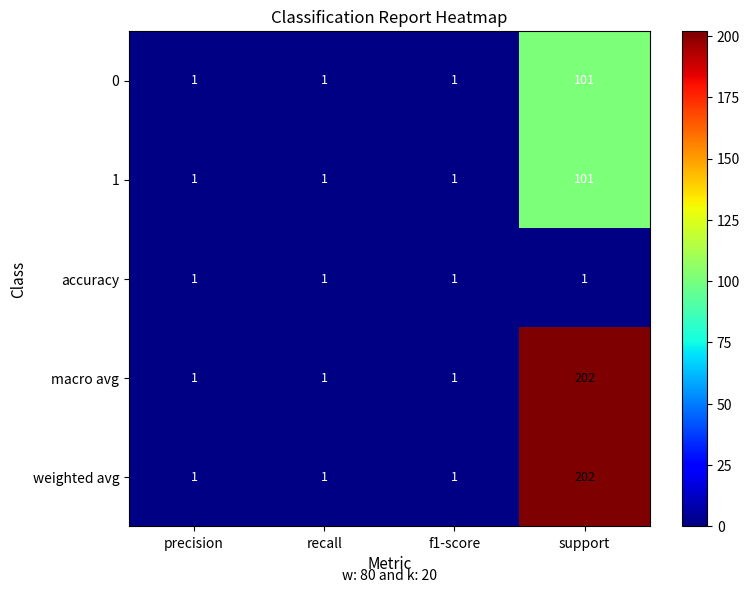

What is the highest value of the weighted avg series?

202